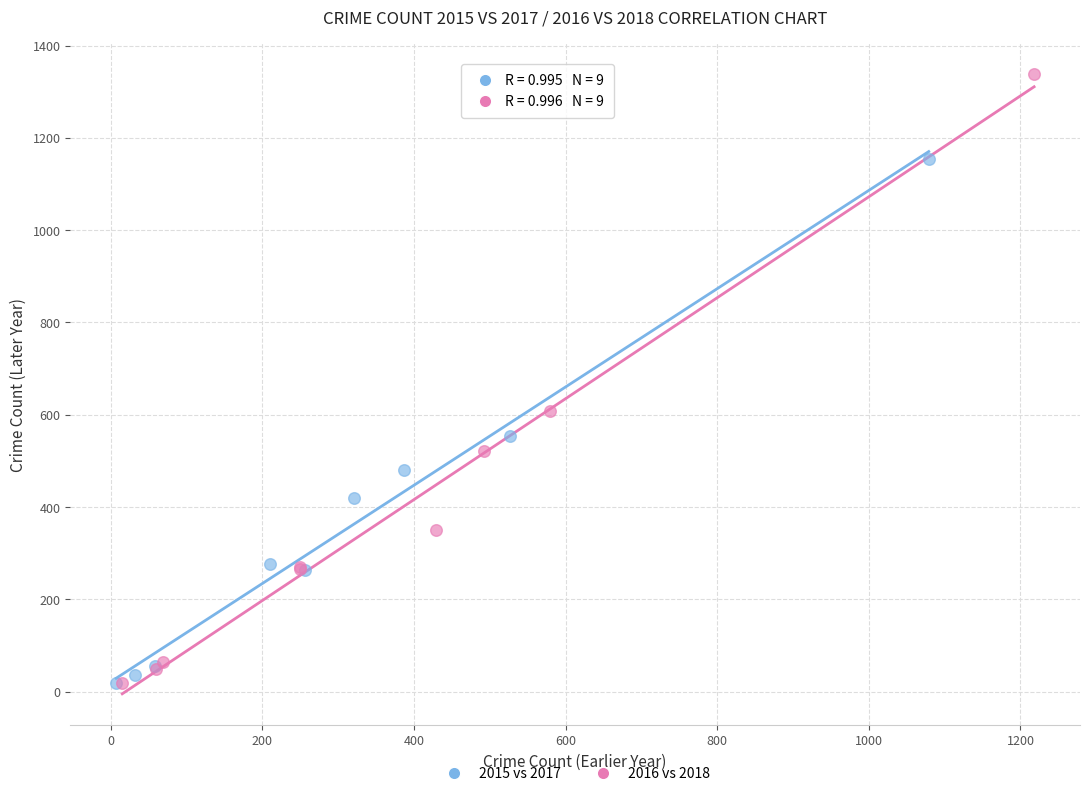

Which series has the largest Y range (max minus min)?

2016 vs 2018